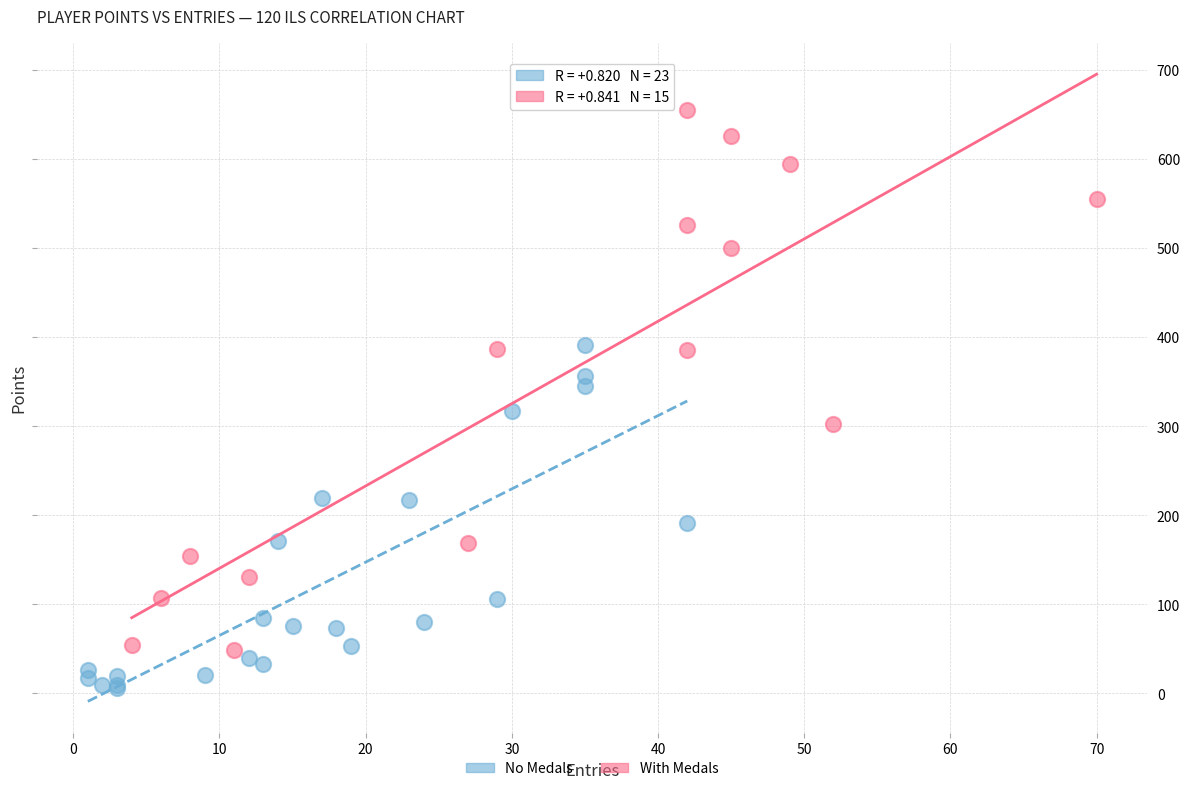

What are all the series names shown in the legend?

No Medals, With Medals